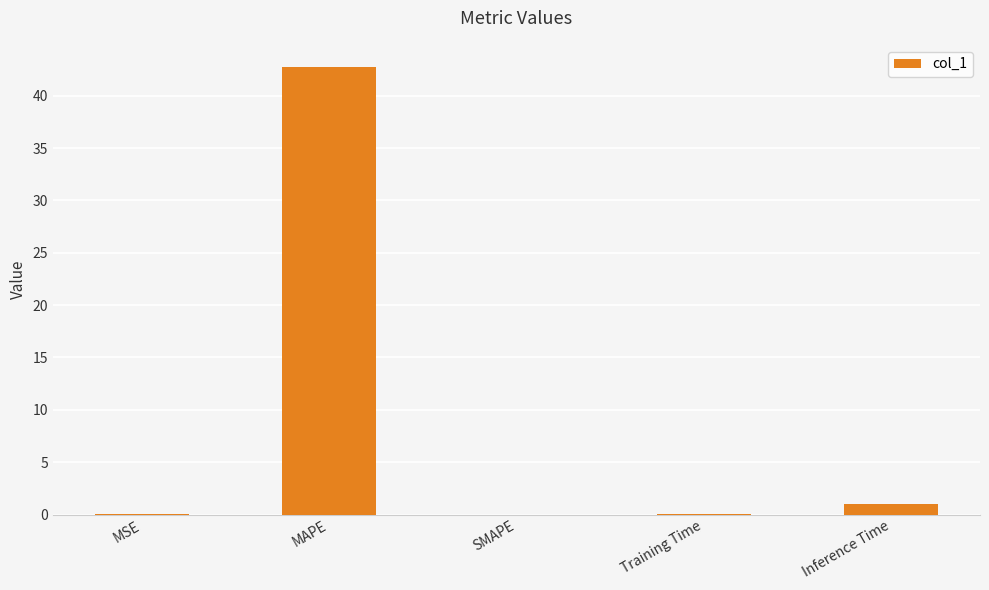

Which has a higher value, Training Time or MAPE?

MAPE